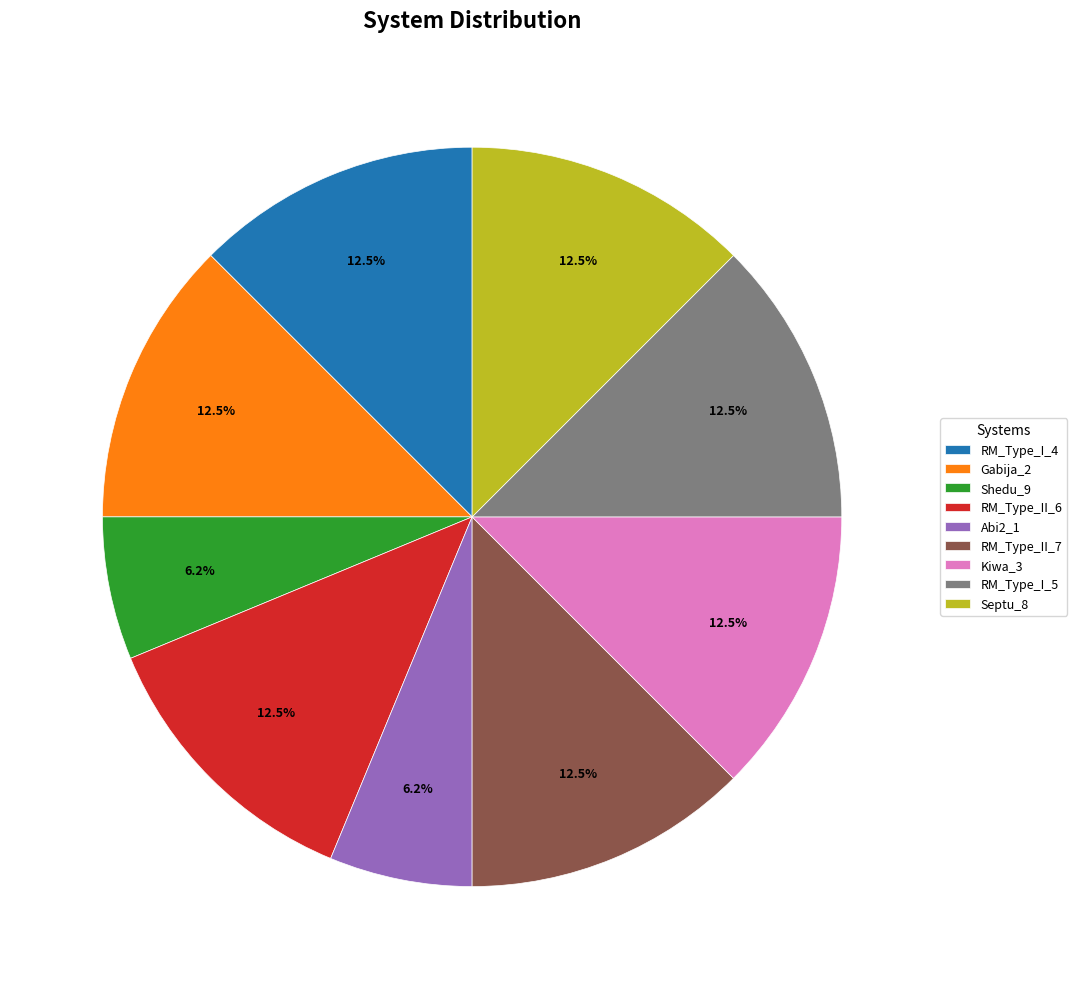

What percentage do RM_Type_I_4 and RM_Type_I_5 together represent?

25.0%